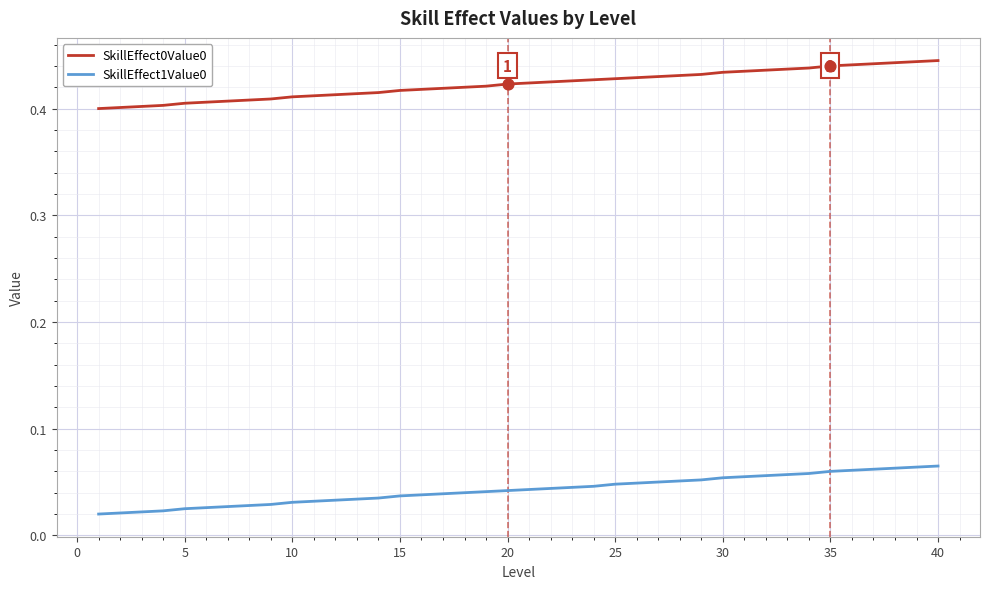

True or false: SkillEffect1Value0 and SkillEffect0Value0 intersect in this chart.

False